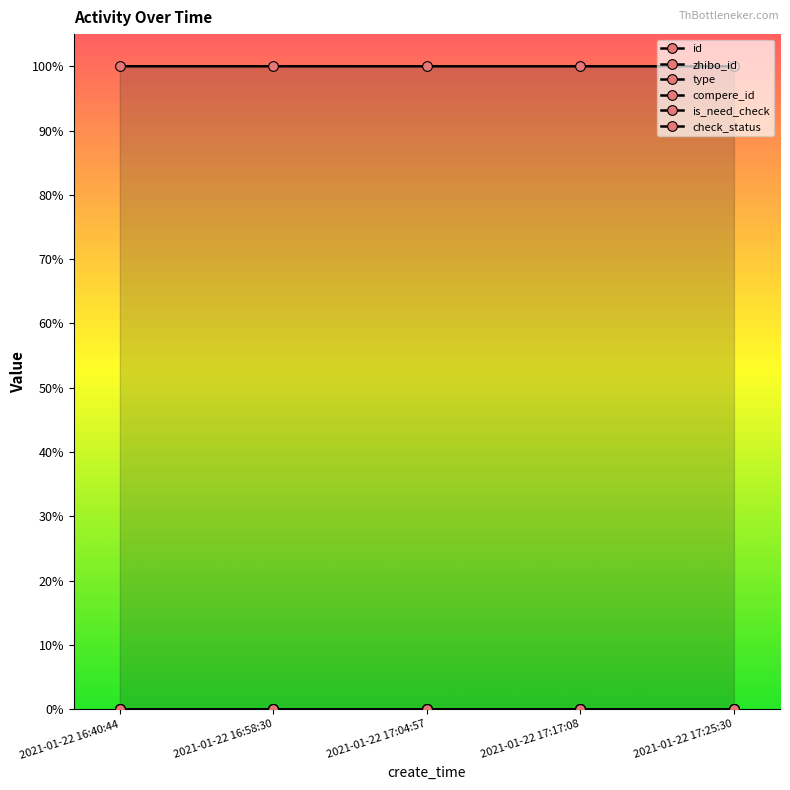

True or false: id and check_status intersect in this chart.

False